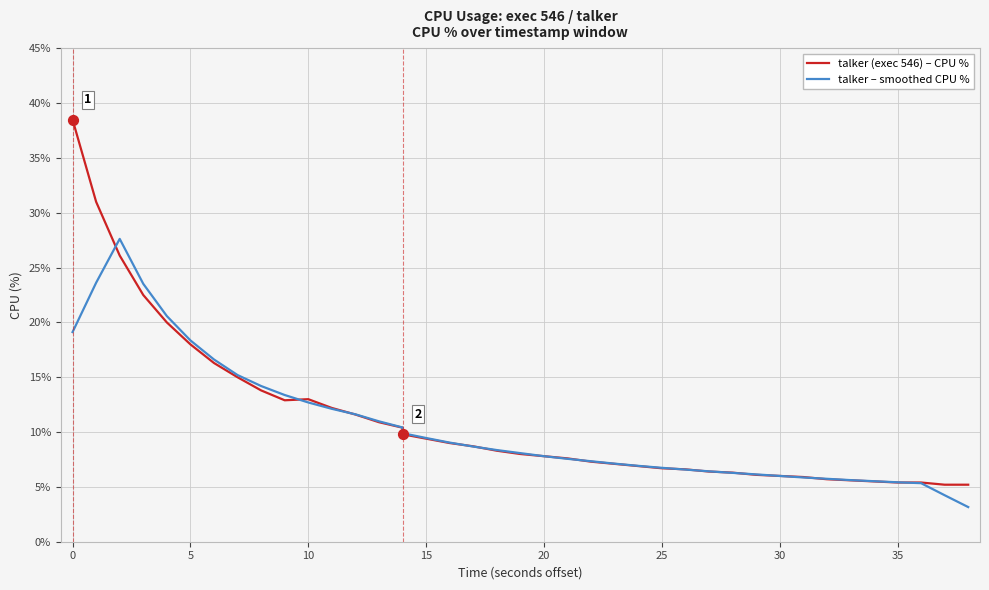

Which series has the widest spread of Y values?

talker (exec 546) – CPU %